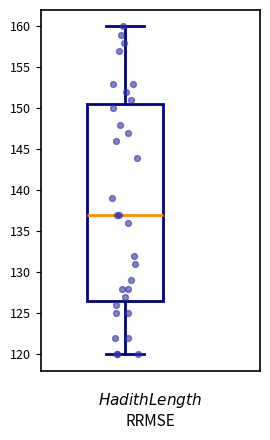

Read this box plot against the y-axis: the position of the median line, the range covered by the box, and the ends of both whiskers. The values are not printed on the chart, so give them approximately, as read against the axis.

median 137.0, box 126.5 to 150.5, whiskers 120.0 to 160.0